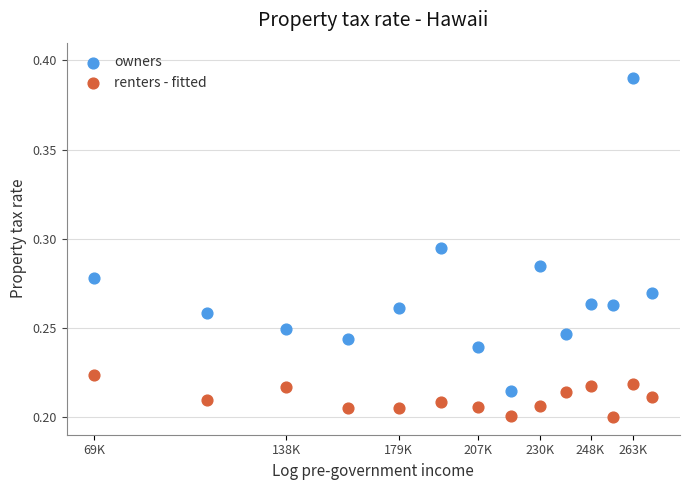

Across all data points, what is the range of X values (max minus min)?

2.0